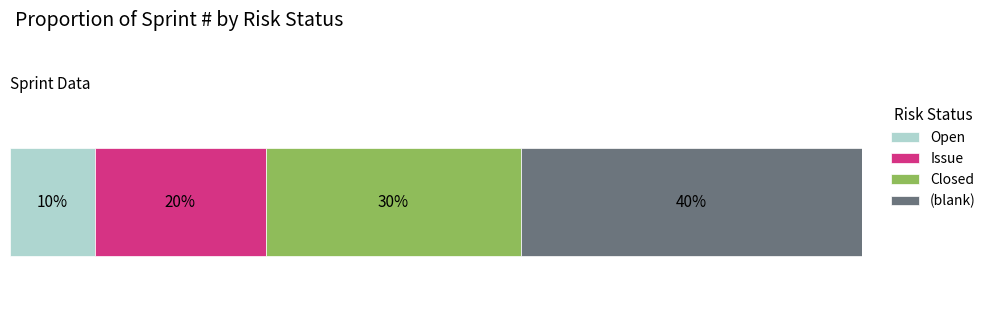

What are all the series names shown in the legend?

Open, Issue, Closed, (blank)